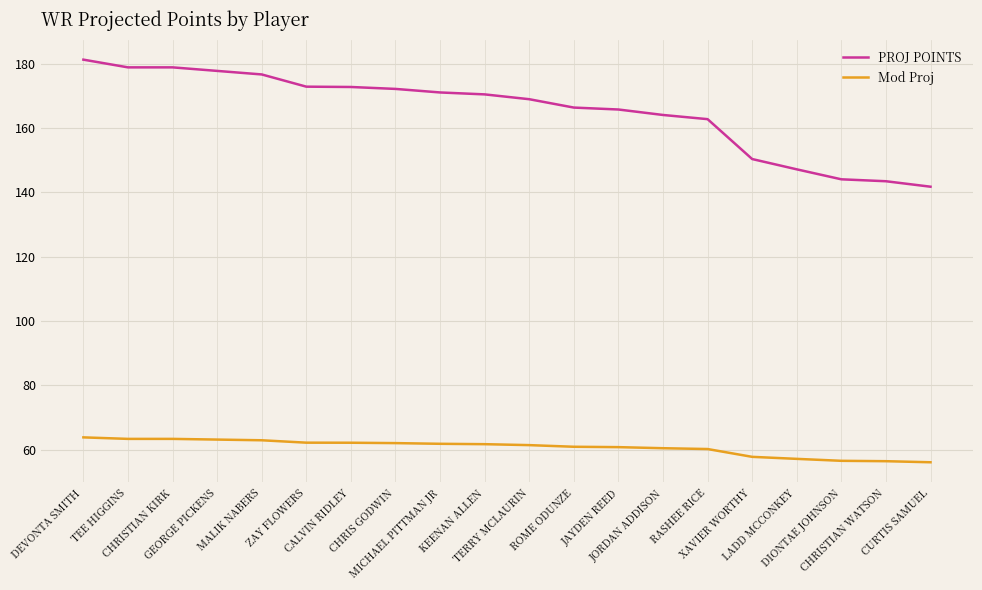

List the series in order of their overall mean, lowest first.

Mod Proj, PROJ POINTS